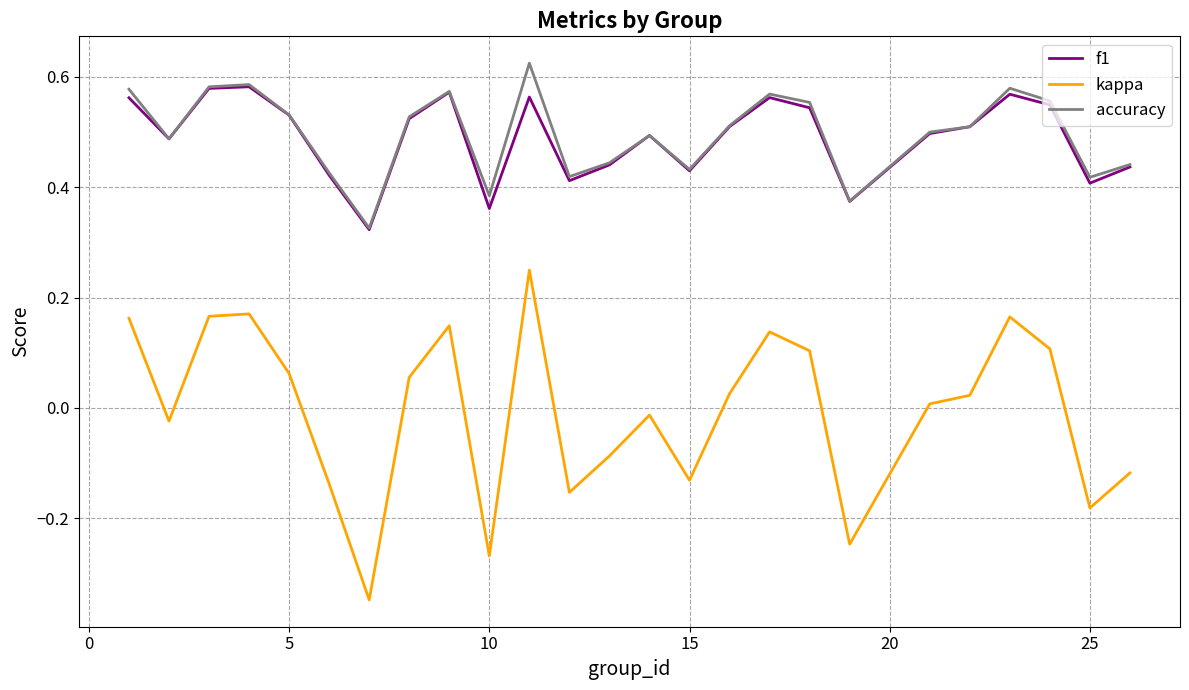

Which series has the widest spread of values?

kappa